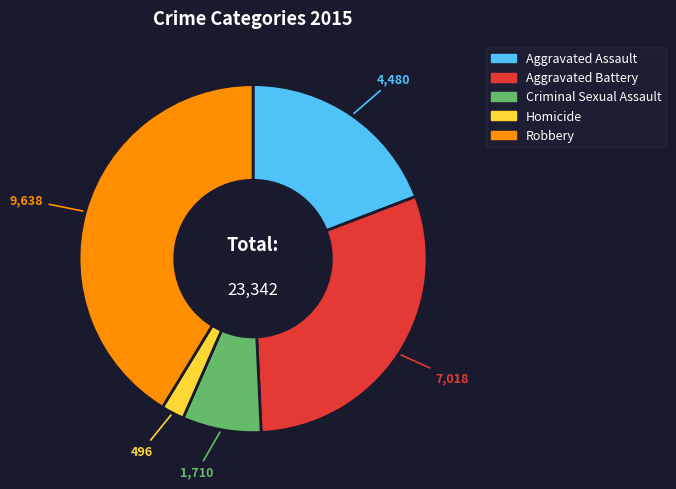

Combined, do Homicide and Robbery account for over 50%?

No